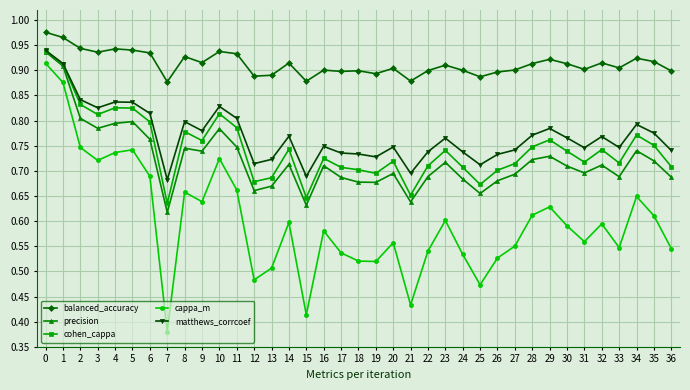

The value of cappa_m at 20 is 0.2. True or false?

False